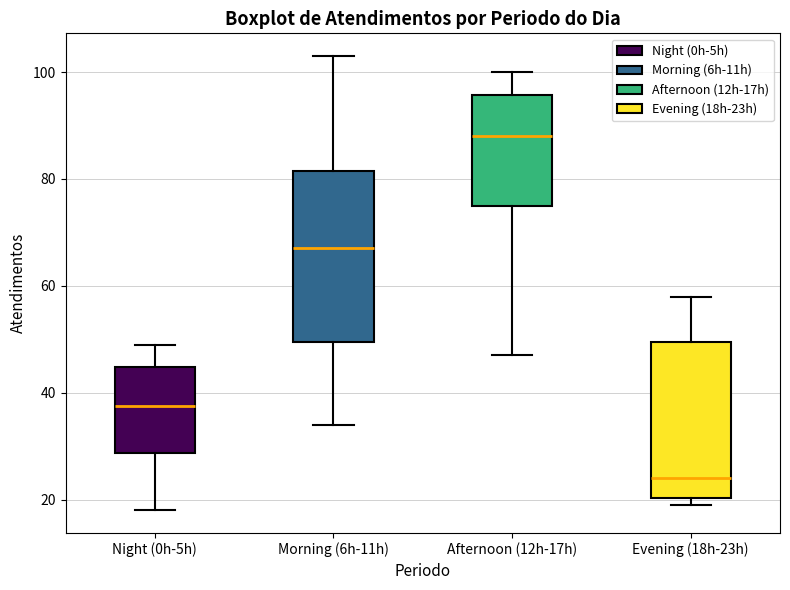

Which box is the tallest, from its lower edge to its upper edge?

Morning (6h-11h)